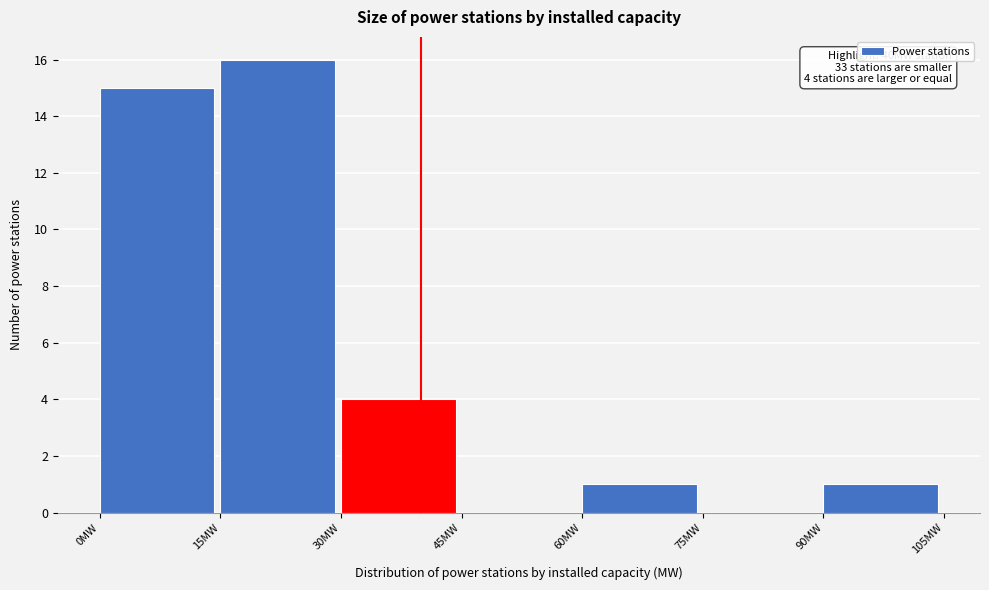

Which range on the x-axis has the tallest bar?

15 to 30